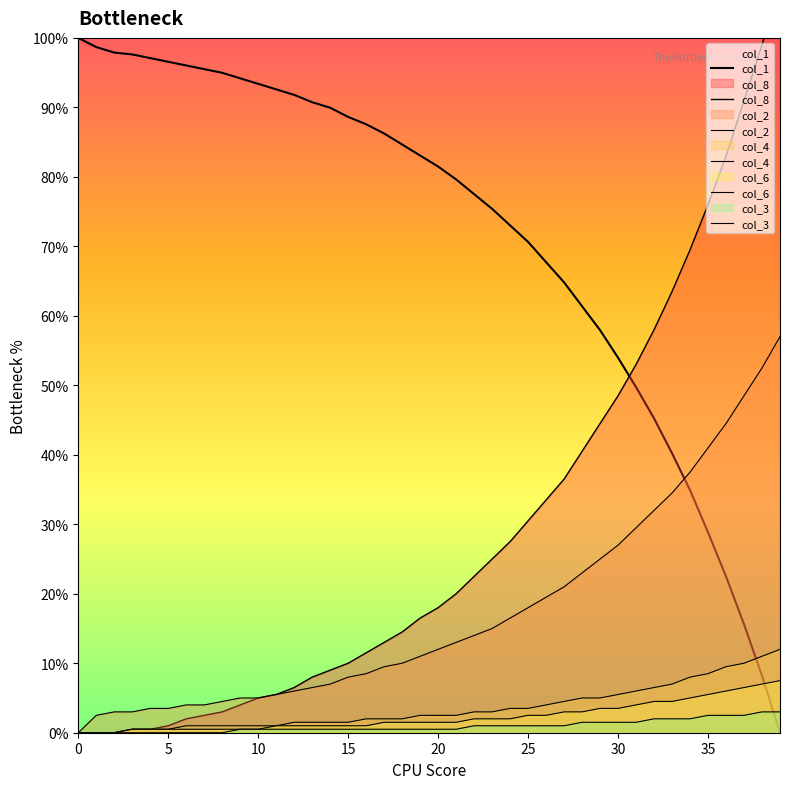

What is the difference between the highest and lowest values at 39?

108.0